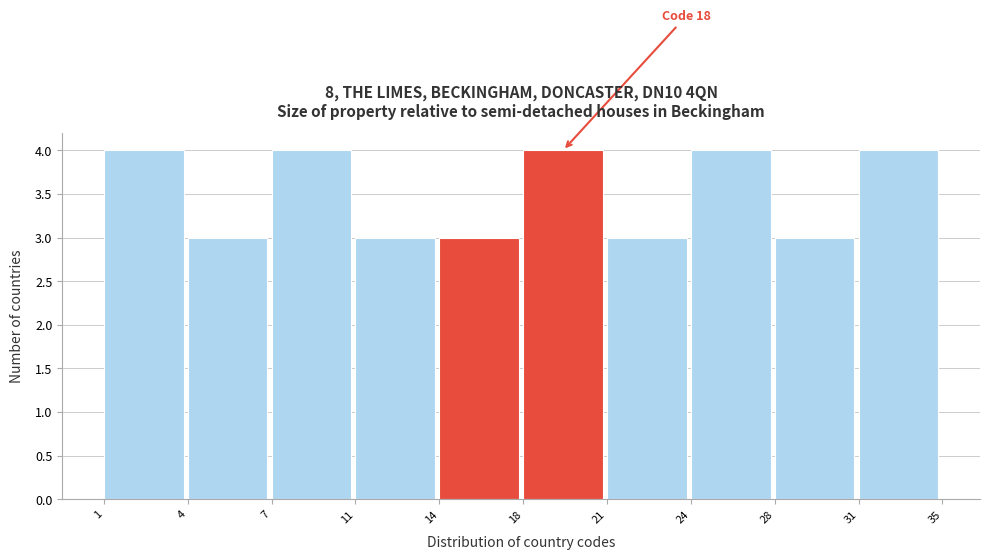

Reading left to right, extract all data points from this chart.

1=4	4=3	7=4	11=3	14=3	18=4	21=3	24=4	28=3	31=4